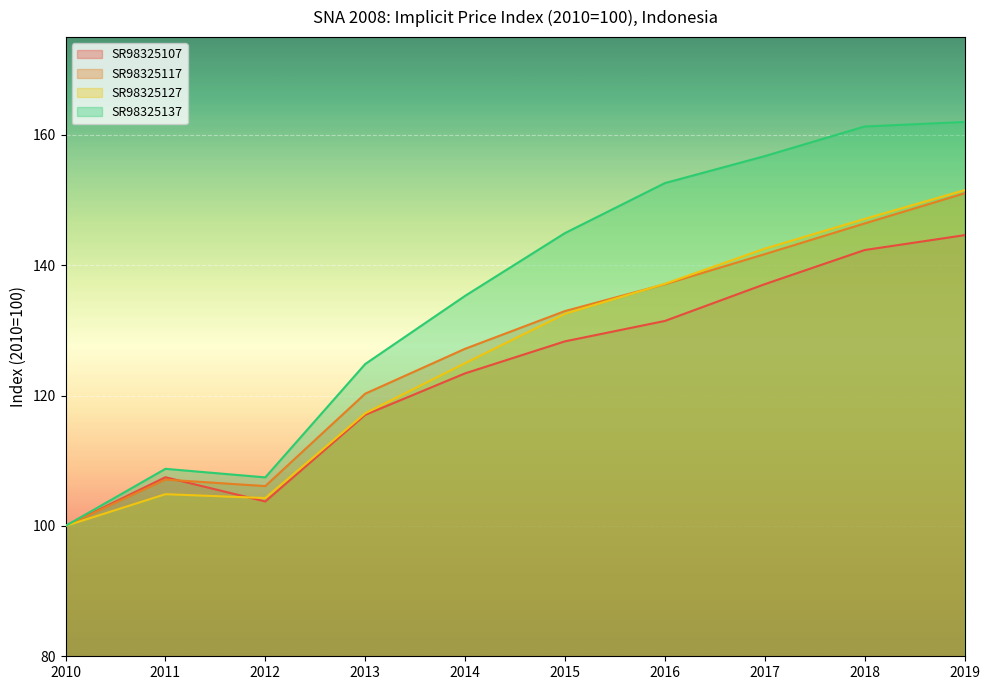

What is the minimum value shown in the chart?

100.0